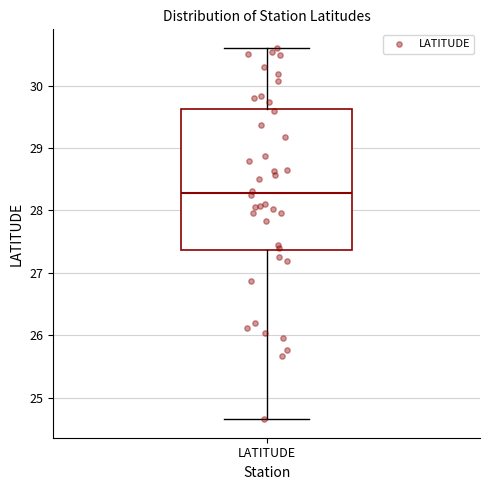

Where is the lower edge of the box for LATITUDE on the y-axis? The values are not printed on the chart, so give them approximately, as read against the axis.

27.4